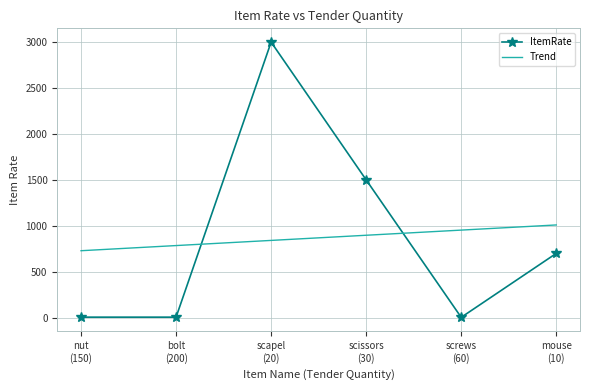

True or false: ItemRate and Trend intersect in this chart.

True